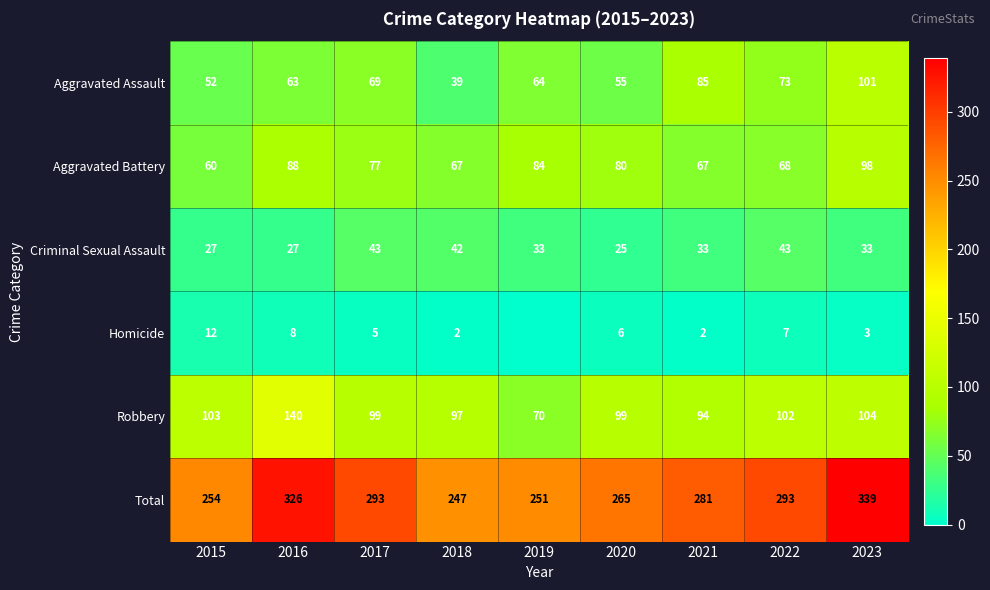

Count the number of data series in this chart.

6